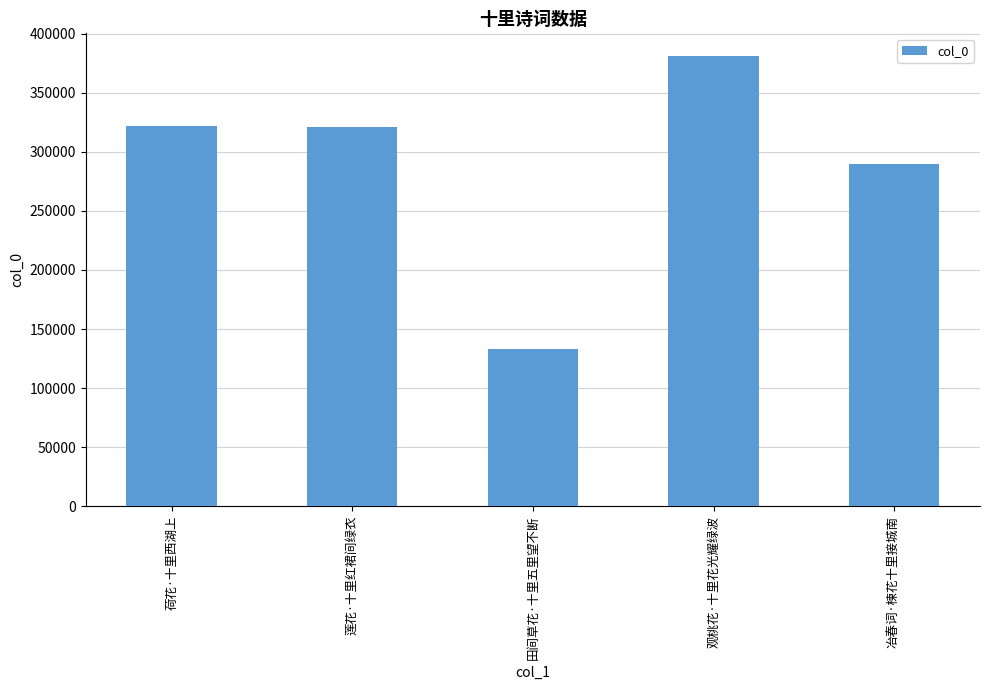

The value at 冶春词·楝花十里接城南 is 467464. True or false?

False